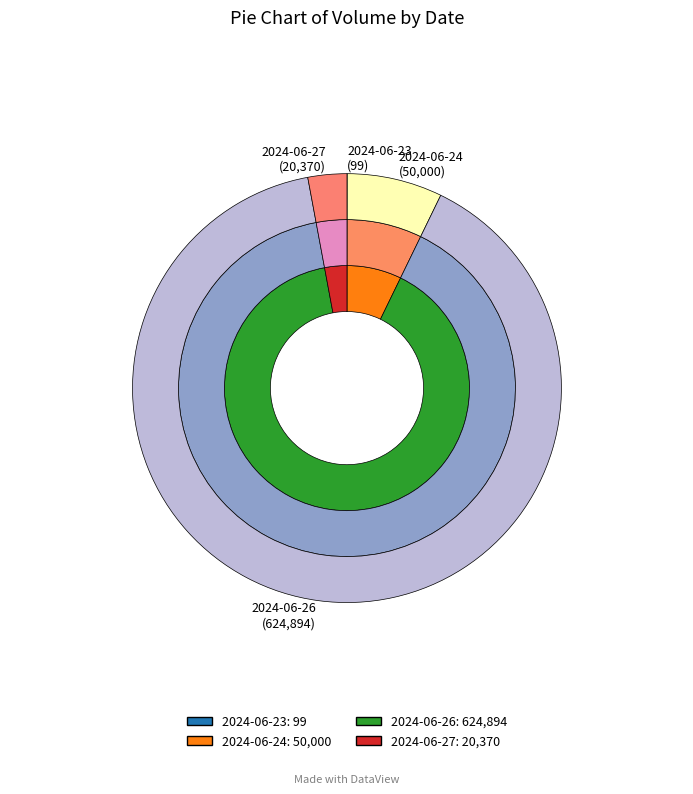

What is the largest slice in the pie chart?

2024-06-26